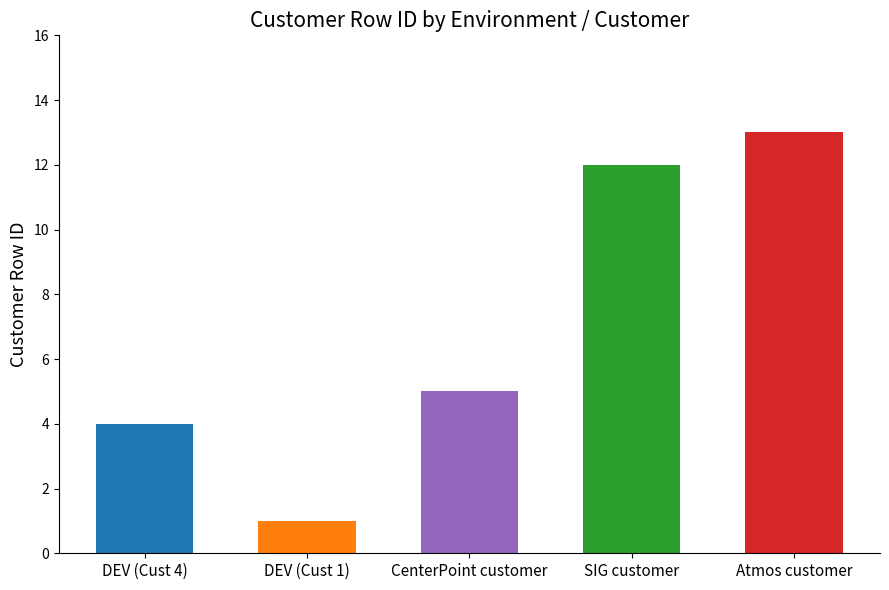

What is the difference between the values at CenterPoint customer and DEV (Customer 1)?

4